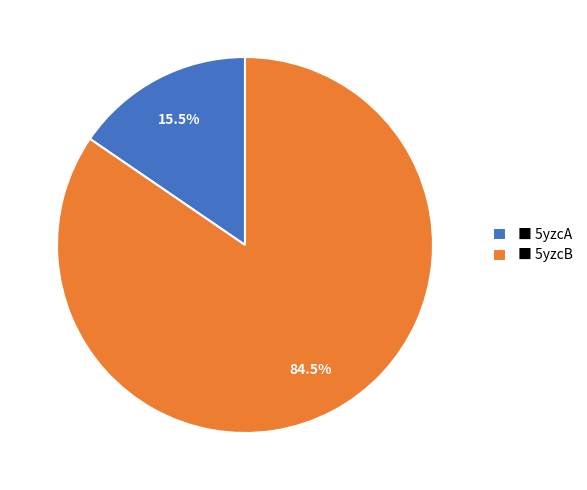

Does ■ 5yzcB represent more than half of the total?

Yes